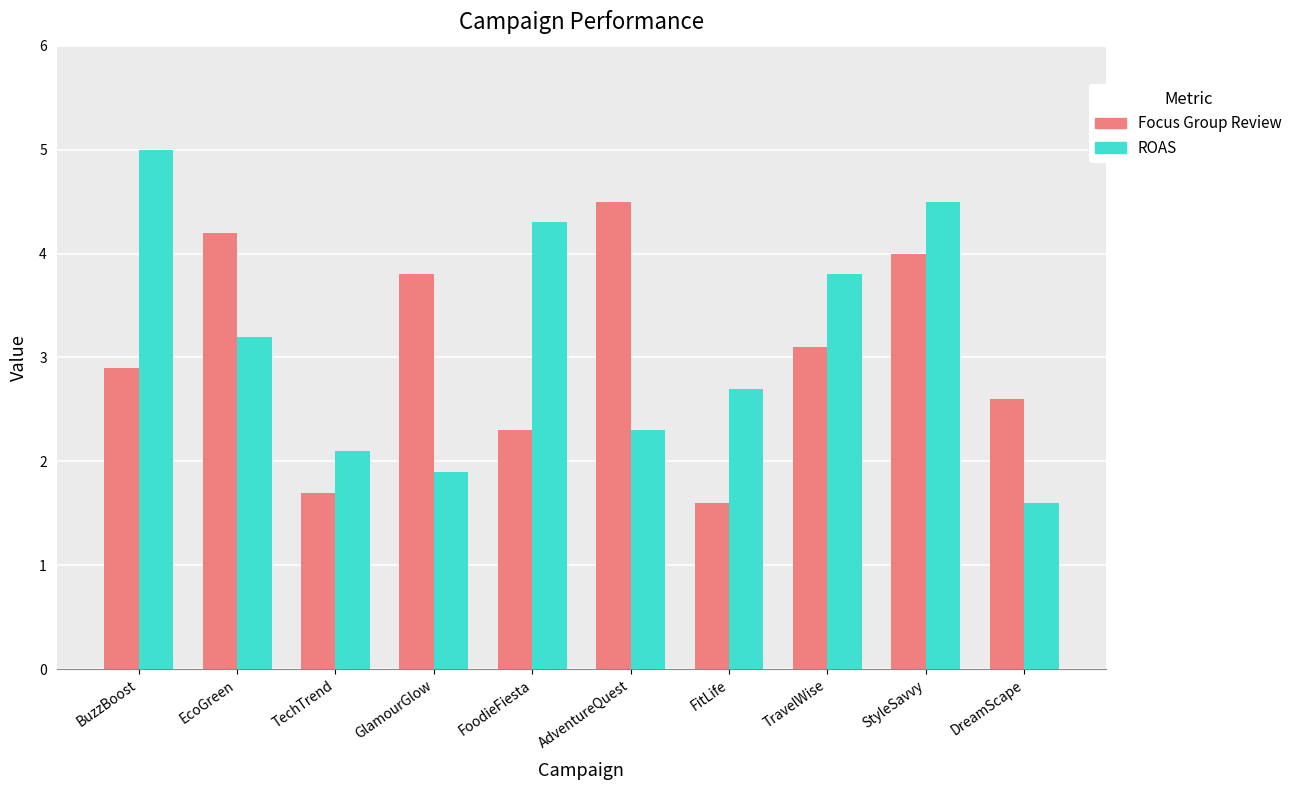

How many groups of bars are there?

10